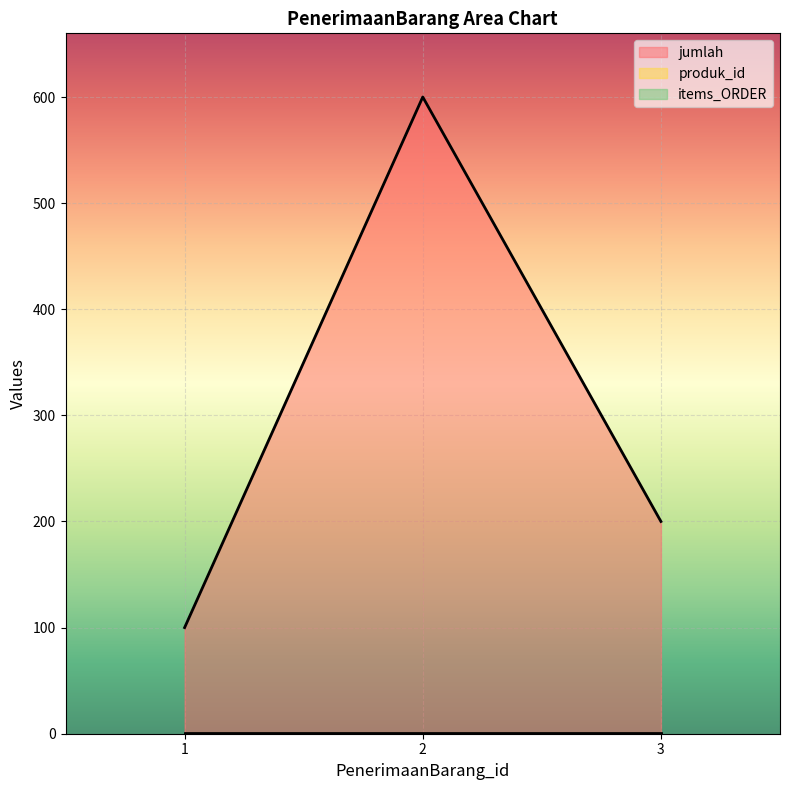

At how many categories does at least one series exceed 206?

1